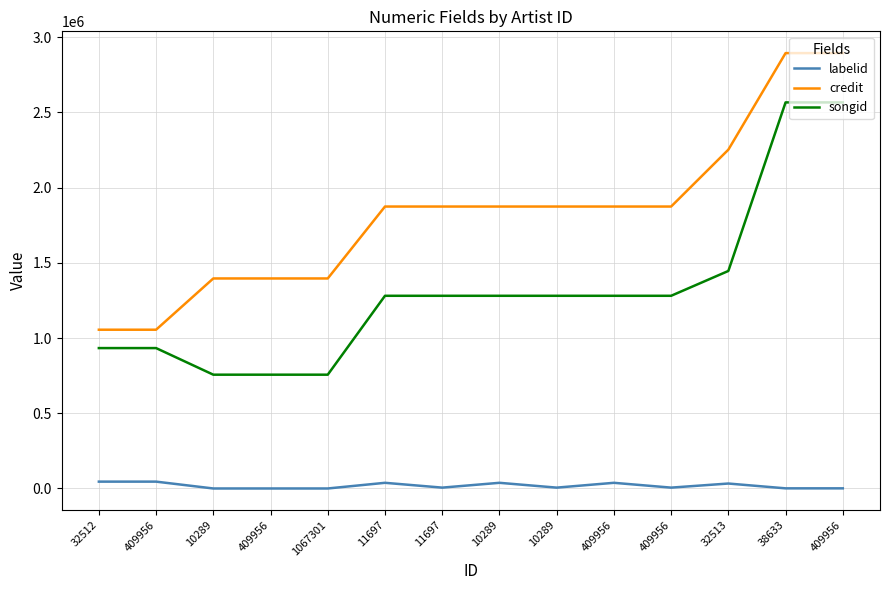

What are all the series names shown in the legend?

labelid, credit, songid